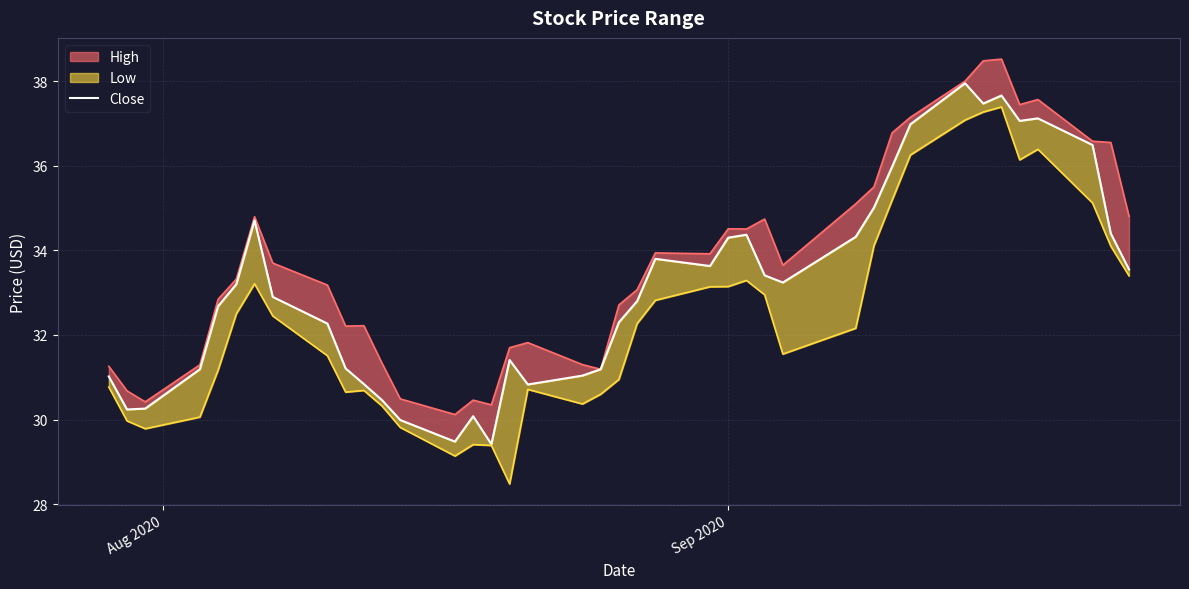

What is the value of the 32nd point from the left?

37.0